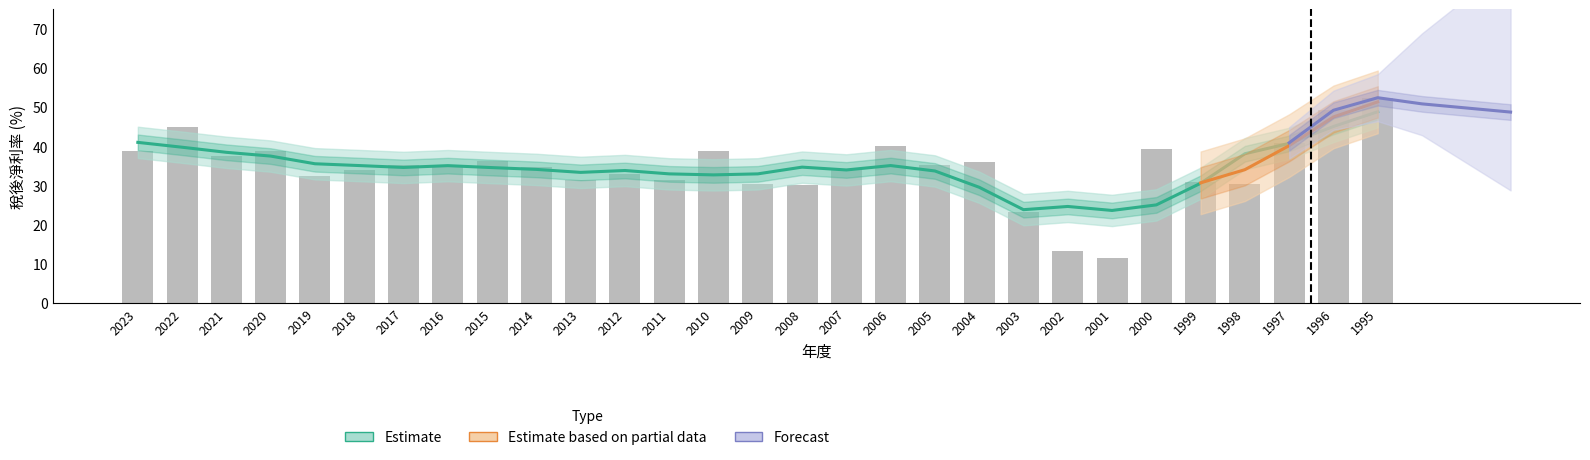

What is the difference between the second highest and second lowest values?

35.9